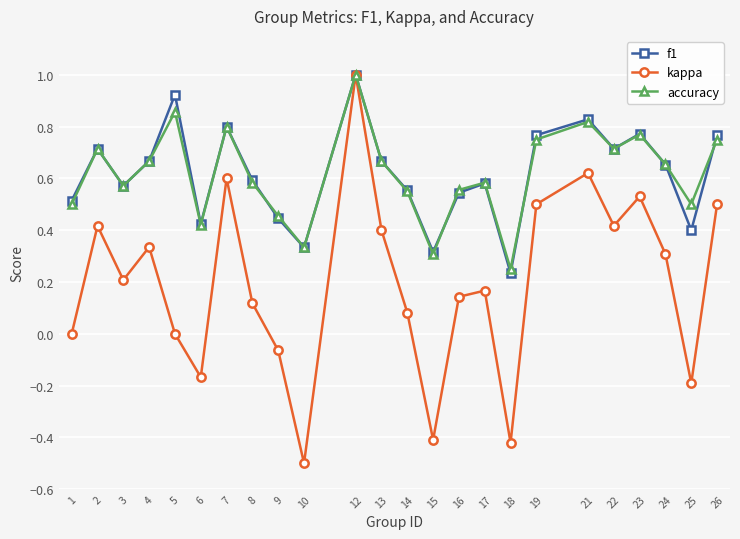

What is the total value across all series at 1?

1.0